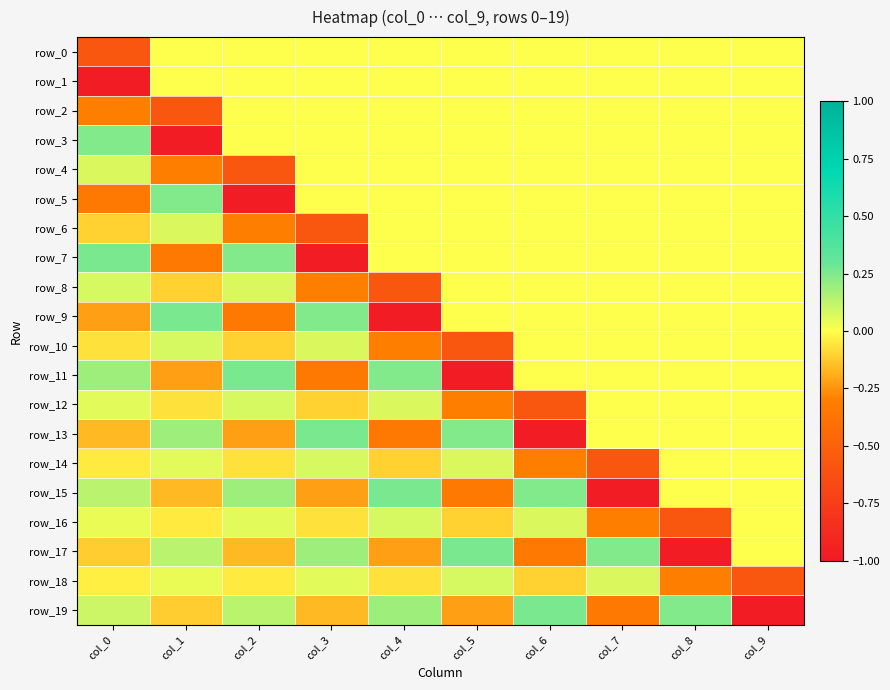

The value of row_1 at col_0 is -1.0. True or false?

True